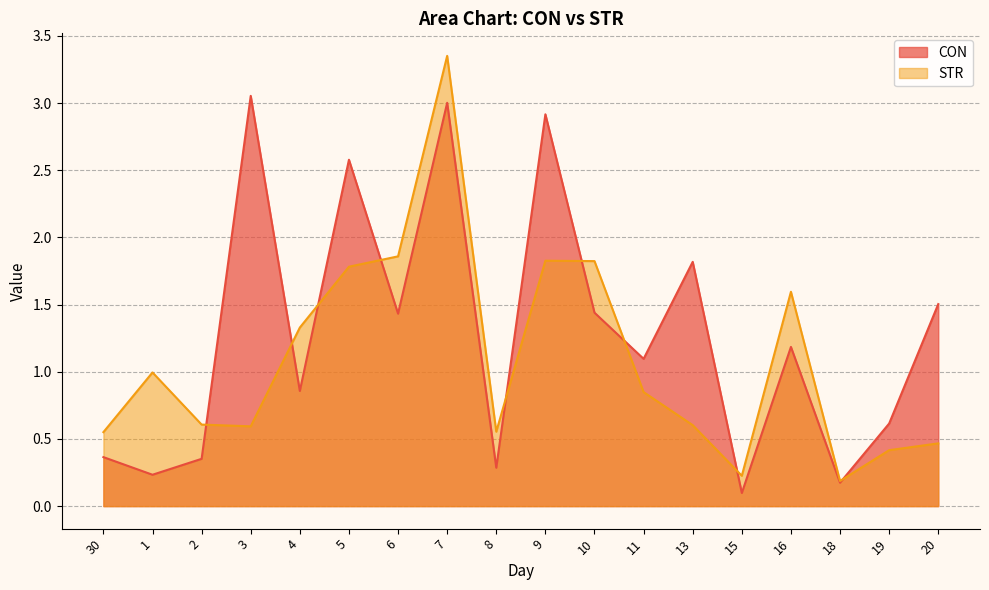

What is the difference between the STR values at 16 and 19?

1.2